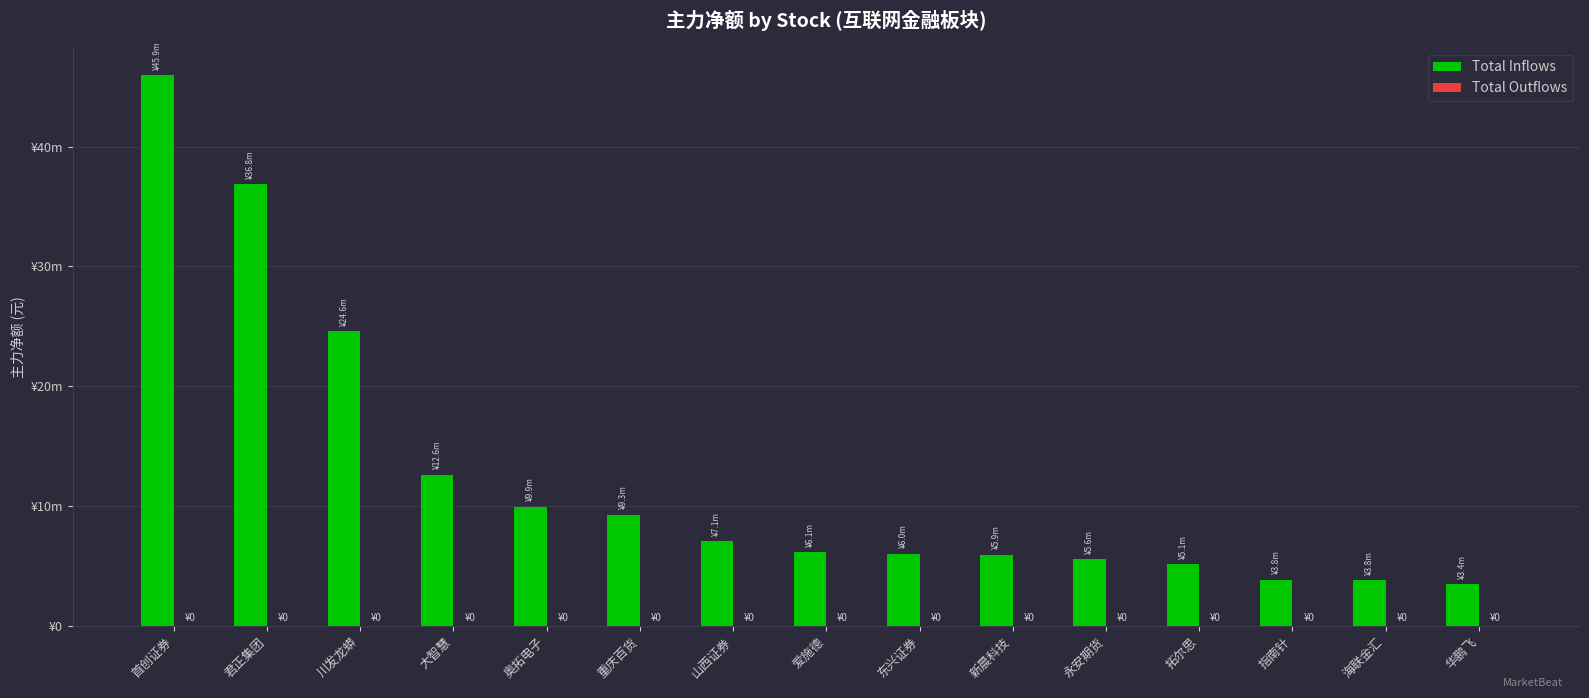

At which category does the chart reach its peak across all series?

首创证券